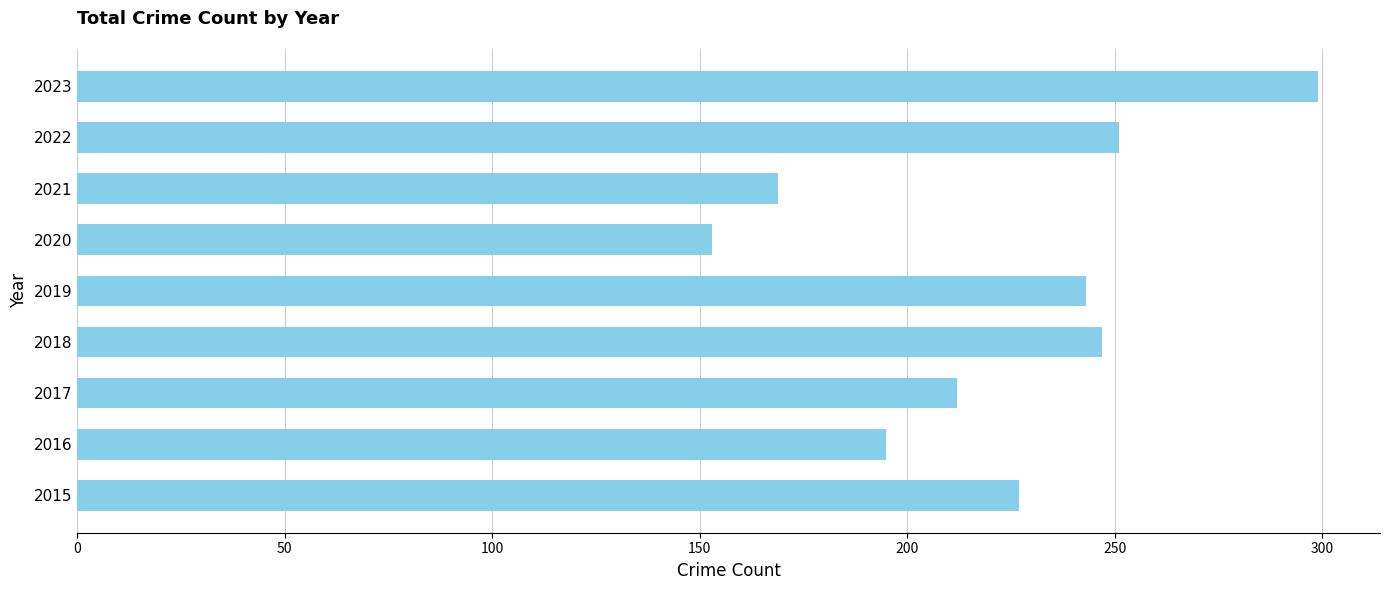

Between 2016 and 2017, which is larger?

2017